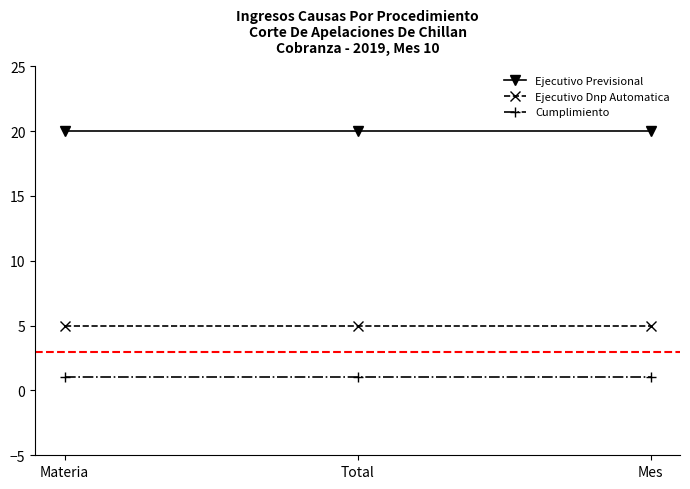

Rank the series by their average value, from lowest to highest.

Cumplimiento, Ejecutivo Dnp Automatica, Ejecutivo Previsional